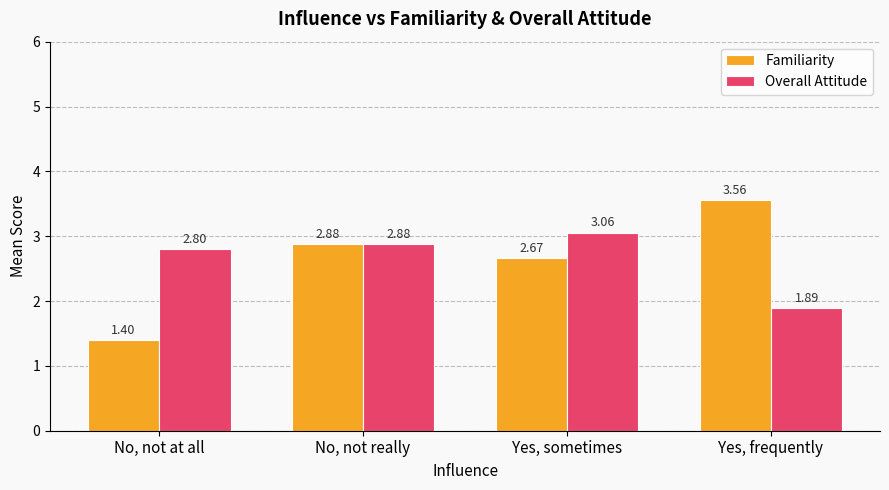

At which label is Overall Attitude closest to 2?

Yes, frequently